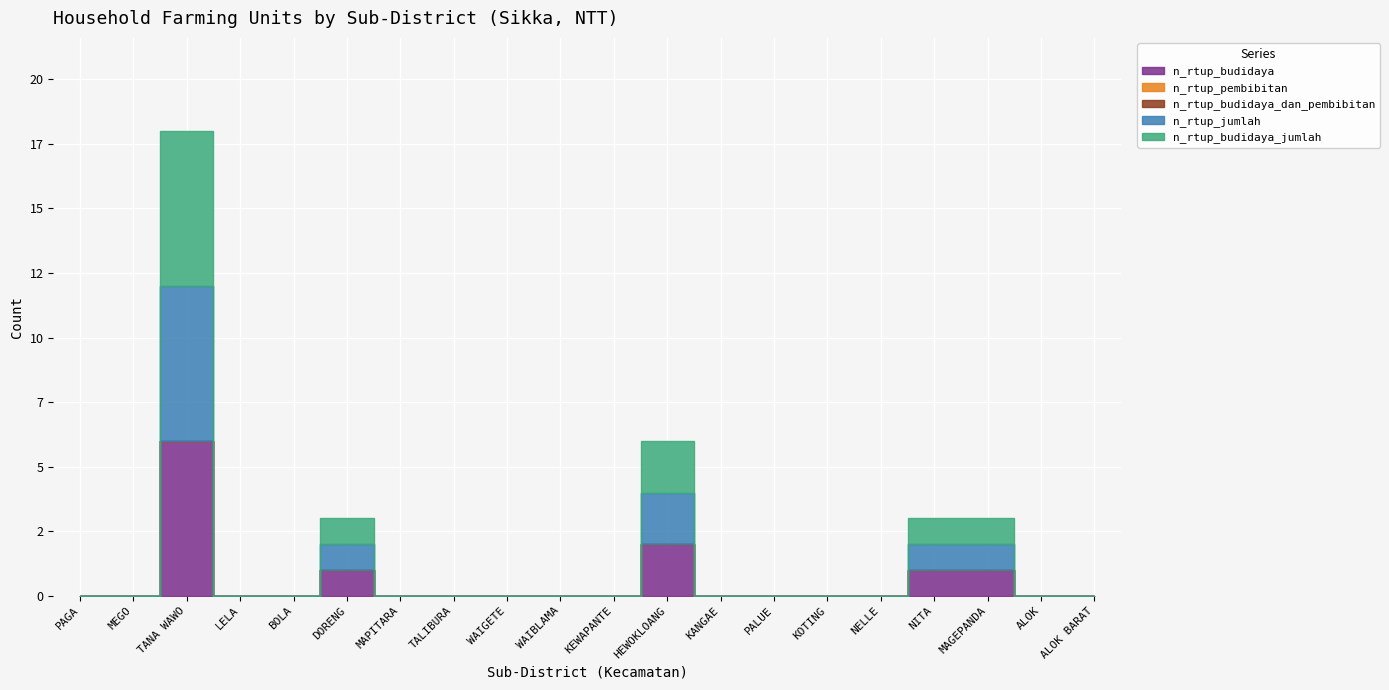

Reading right to left, list all the values displayed in this chart.

n_rtup_budidaya: ALOK BARAT=0	ALOK=0	MAGEPANDA=1	NITA=1	NELLE=0	KOTING=0	PALUE=0	KANGAE=0	HEWOKLOANG=2	KEWAPANTE=0	WAIBLAMA=0	WAIGETE=0	TALIBURA=0	MAPITARA=0	DORENG=1	BOLA=0	LELA=0	TANA WAWO=6	MEGO=0	PAGA=0
n_rtup_pembibitan: ALOK BARAT=0	ALOK=0	MAGEPANDA=0	NITA=0	NELLE=0	KOTING=0	PALUE=0	KANGAE=0	HEWOKLOANG=0	KEWAPANTE=0	WAIBLAMA=0	WAIGETE=0	TALIBURA=0	MAPITARA=0	DORENG=0	BOLA=0	LELA=0	TANA WAWO=0	MEGO=0	PAGA=0
n_rtup_budidaya_dan_pembibitan: ALOK BARAT=0	ALOK=0	MAGEPANDA=0	NITA=0	NELLE=0	KOTING=0	PALUE=0	KANGAE=0	HEWOKLOANG=0	KEWAPANTE=0	WAIBLAMA=0	WAIGETE=0	TALIBURA=0	MAPITARA=0	DORENG=0	BOLA=0	LELA=0	TANA WAWO=0	MEGO=0	PAGA=0
n_rtup_jumlah: ALOK BARAT=0	ALOK=0	MAGEPANDA=1	NITA=1	NELLE=0	KOTING=0	PALUE=0	KANGAE=0	HEWOKLOANG=2	KEWAPANTE=0	WAIBLAMA=0	WAIGETE=0	TALIBURA=0	MAPITARA=0	DORENG=1	BOLA=0	LELA=0	TANA WAWO=6	MEGO=0	PAGA=0
n_rtup_budidaya_jumlah: ALOK BARAT=0	ALOK=0	MAGEPANDA=1	NITA=1	NELLE=0	KOTING=0	PALUE=0	KANGAE=0	HEWOKLOANG=2	KEWAPANTE=0	WAIBLAMA=0	WAIGETE=0	TALIBURA=0	MAPITARA=0	DORENG=1	BOLA=0	LELA=0	TANA WAWO=6	MEGO=0	PAGA=0